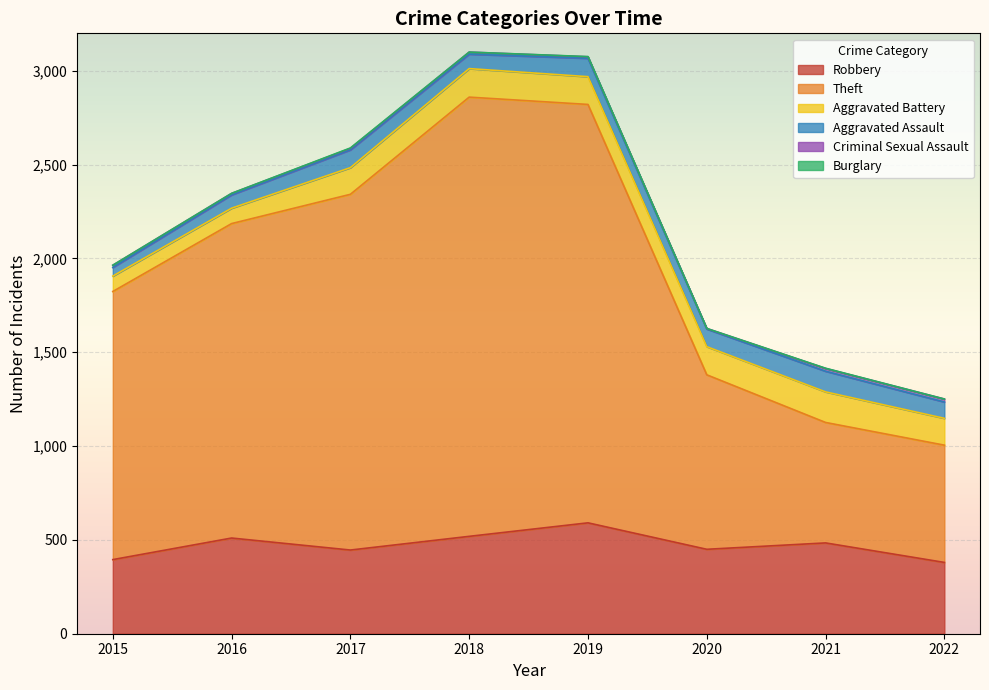

The value of Aggravated Assault at 2015 is 62. True or false?

False